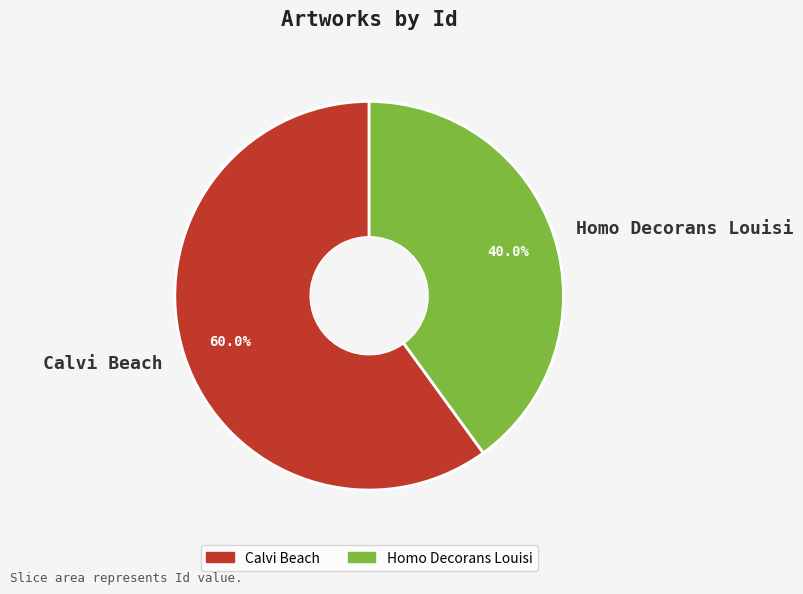

Between Calvi Beach and Homo Decorans Louisi, which is larger?

Calvi Beach